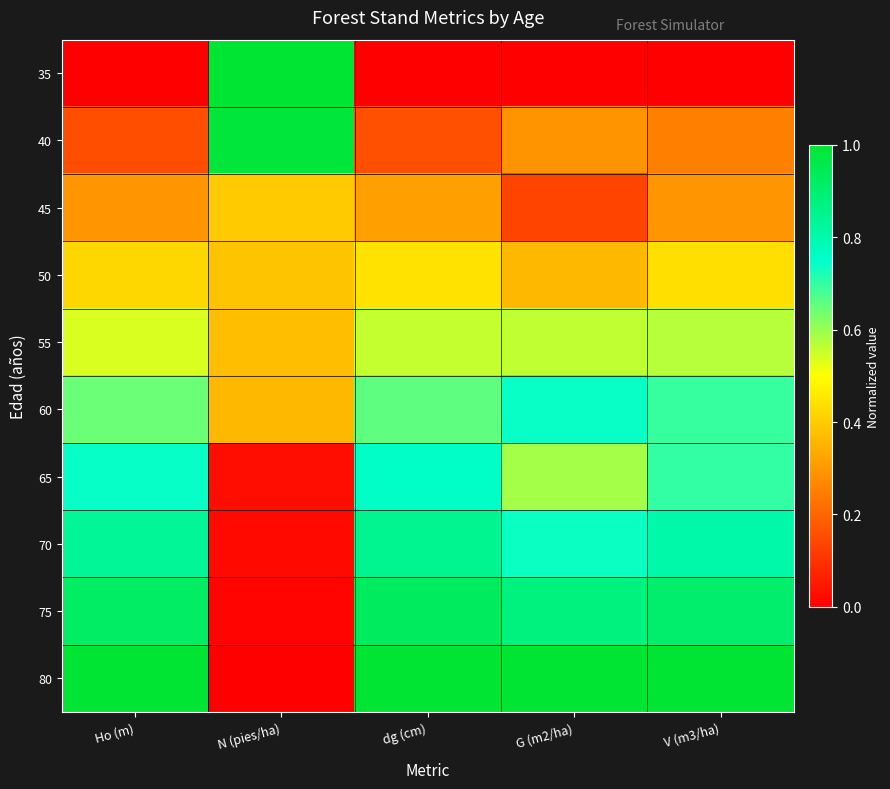

How many data points does each series have?

5